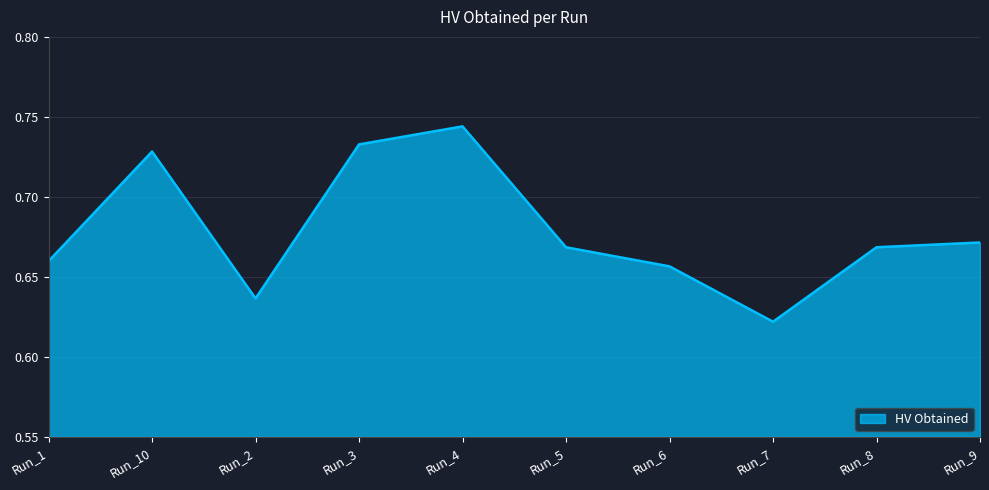

Does the chart display data point markers on the line(s)?

No